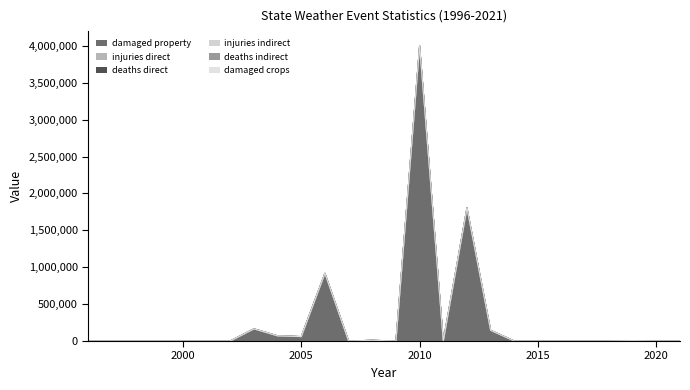

Which series has the largest range (max minus min)?

states_total_damaged_property